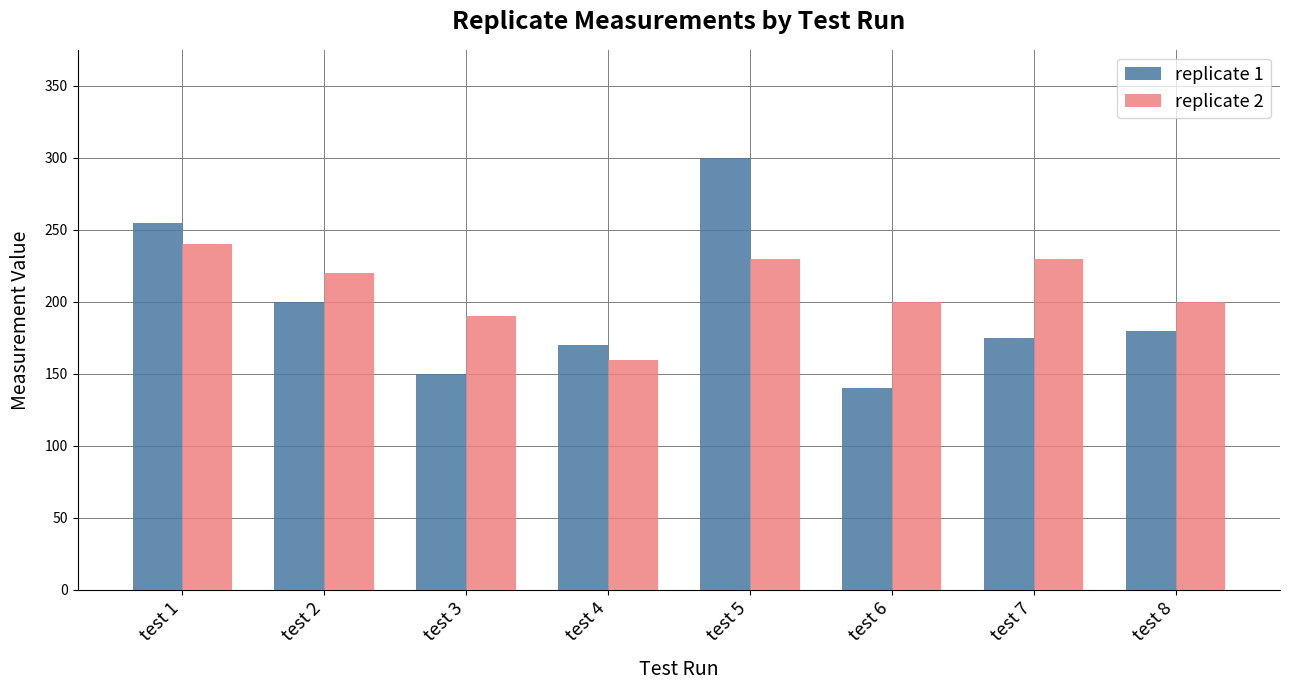

Reading right to left, extract all data points from this chart.

replicate 1: 180	175	140	300	170	150	200	255
replicate 2: 200	230	200	230	160	190	220	240